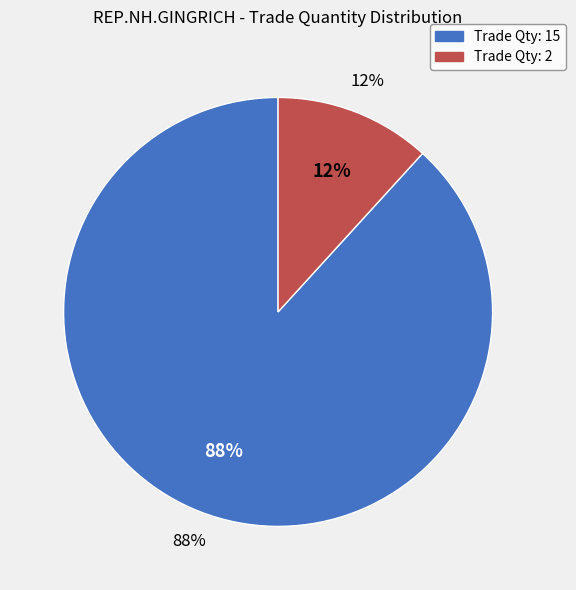

To the nearest percent, what is the difference between the 15 (Sep/26) and 2 (Sep/28) slice percentages?

76%